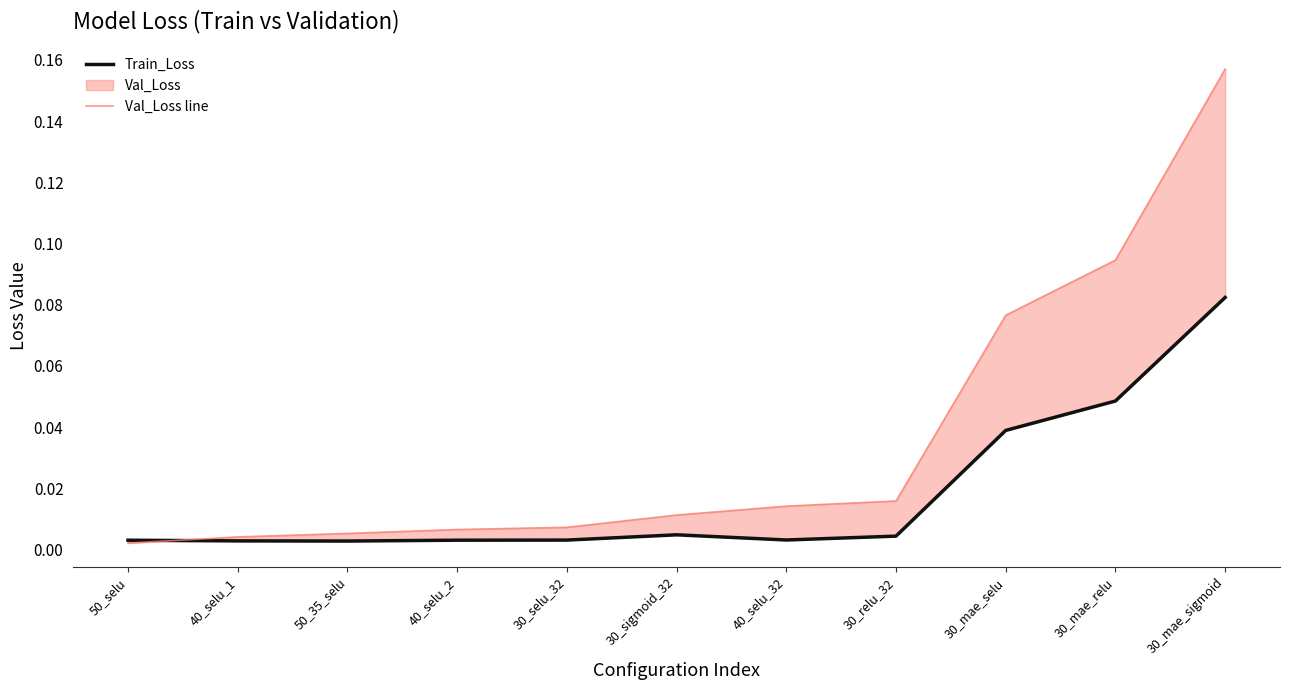

Which category has the lowest value in the Train_Loss series?

50_35_selu